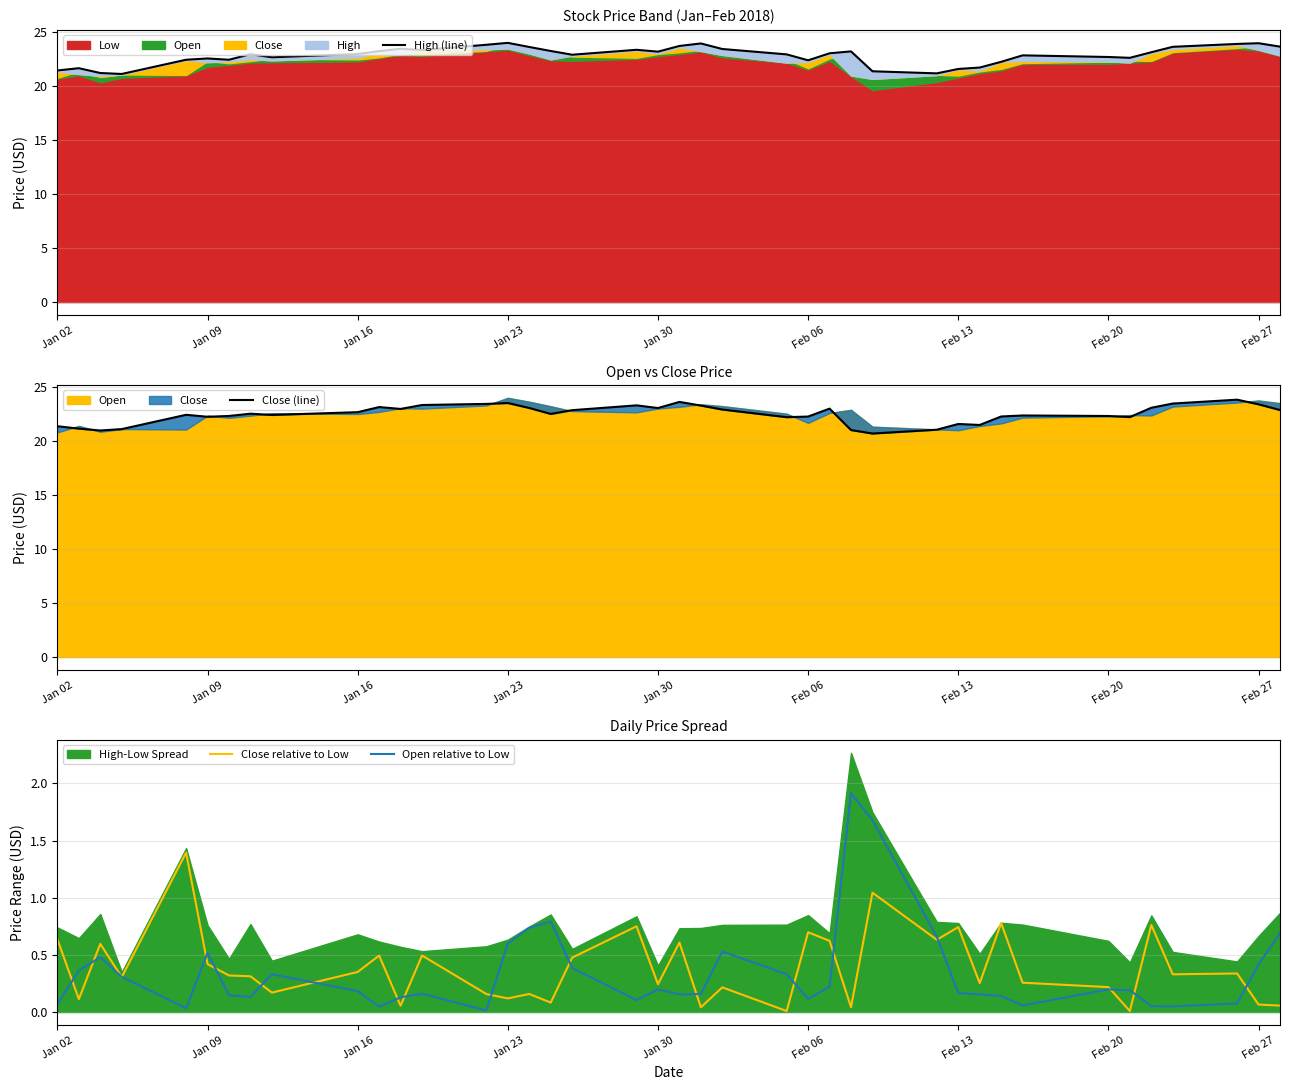

How many distinct data groups are displayed?

4